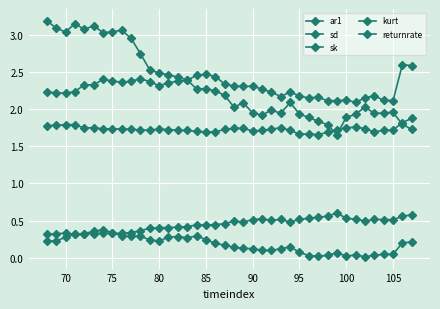

Count the ar1 values in the range 0 to 1.

40